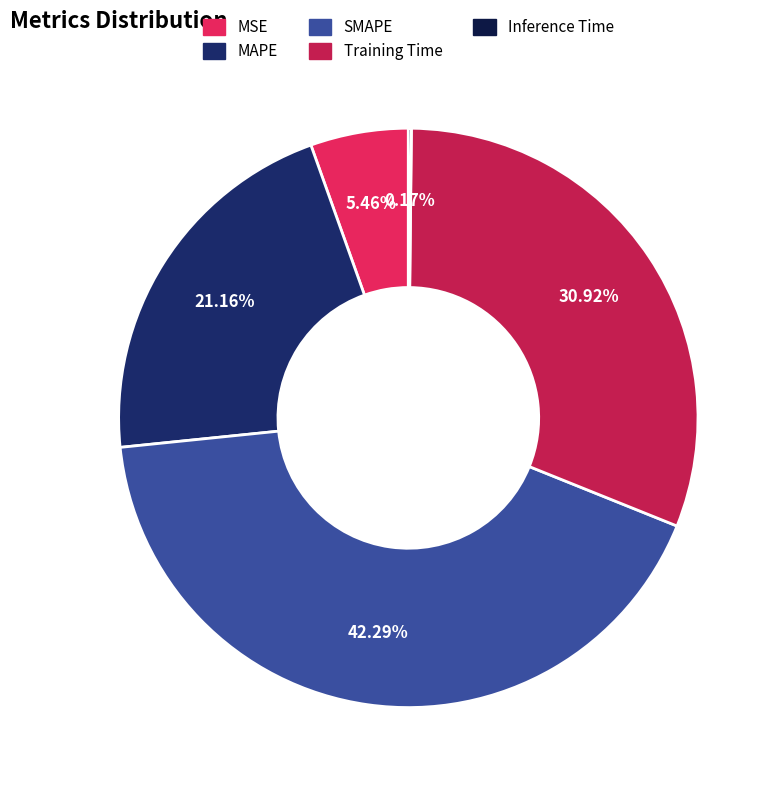

Rank the categories by value from lowest to highest.

Inference Time, MSE, MAPE, Training Time, SMAPE